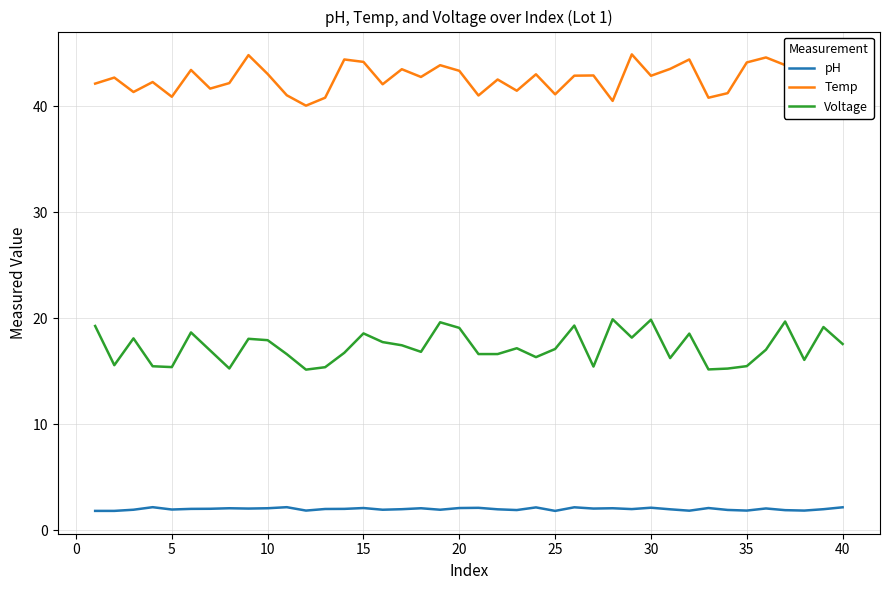

What is the minimum value shown in the chart?

1.8